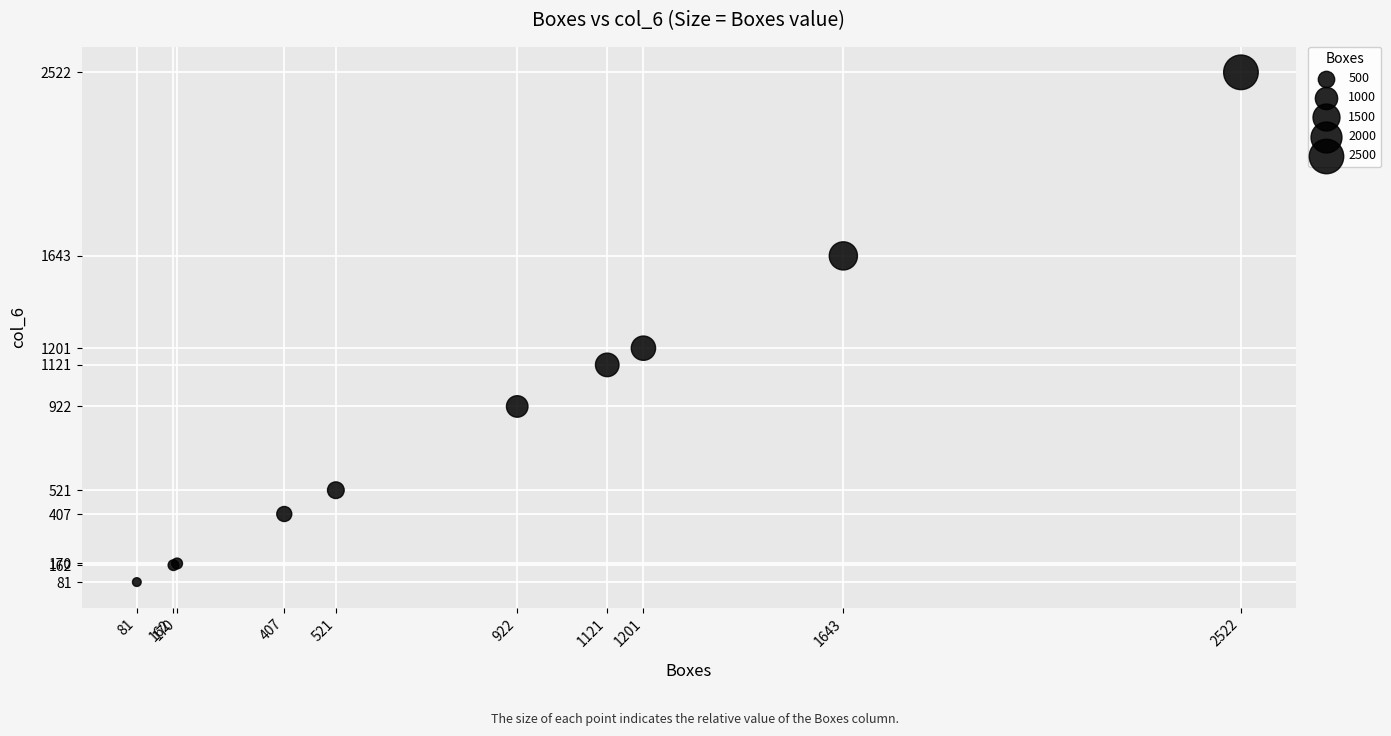

What Y value in the scatter plot is closest to 1301?

1201